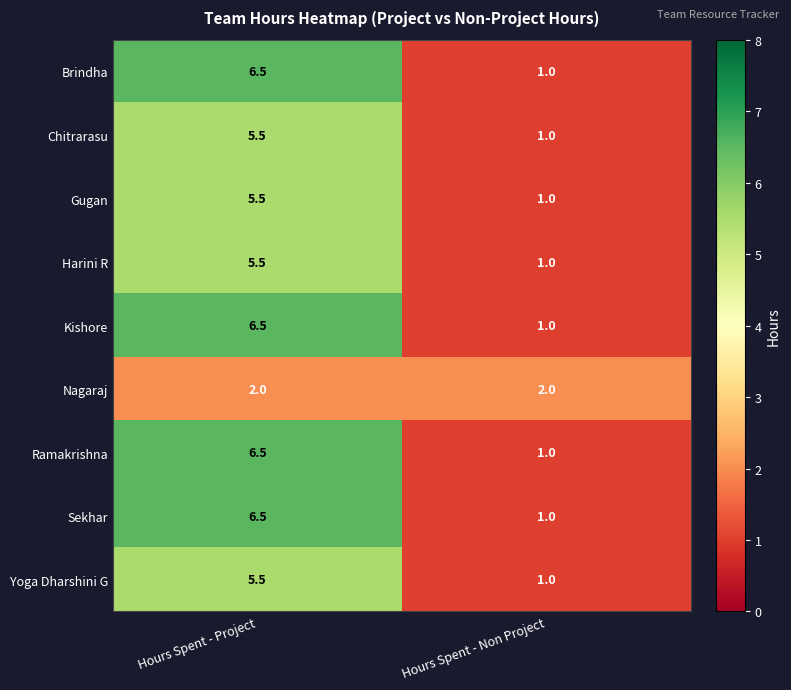

Reading left to right, list all the values displayed in this chart.

Brindha: Hours Spent - Project=6.5	Hours Spent - Non Project=1.0
Chitrarasu: Hours Spent - Project=5.5	Hours Spent - Non Project=1.0
Gugan: Hours Spent - Project=5.5	Hours Spent - Non Project=1.0
Harini R: Hours Spent - Project=5.5	Hours Spent - Non Project=1.0
Kishore: Hours Spent - Project=6.5	Hours Spent - Non Project=1.0
Nagaraj: Hours Spent - Project=2.0	Hours Spent - Non Project=2.0
Ramakrishna: Hours Spent - Project=6.5	Hours Spent - Non Project=1.0
Sekhar: Hours Spent - Project=6.5	Hours Spent - Non Project=1.0
Yoga Dharshini G: Hours Spent - Project=5.5	Hours Spent - Non Project=1.0